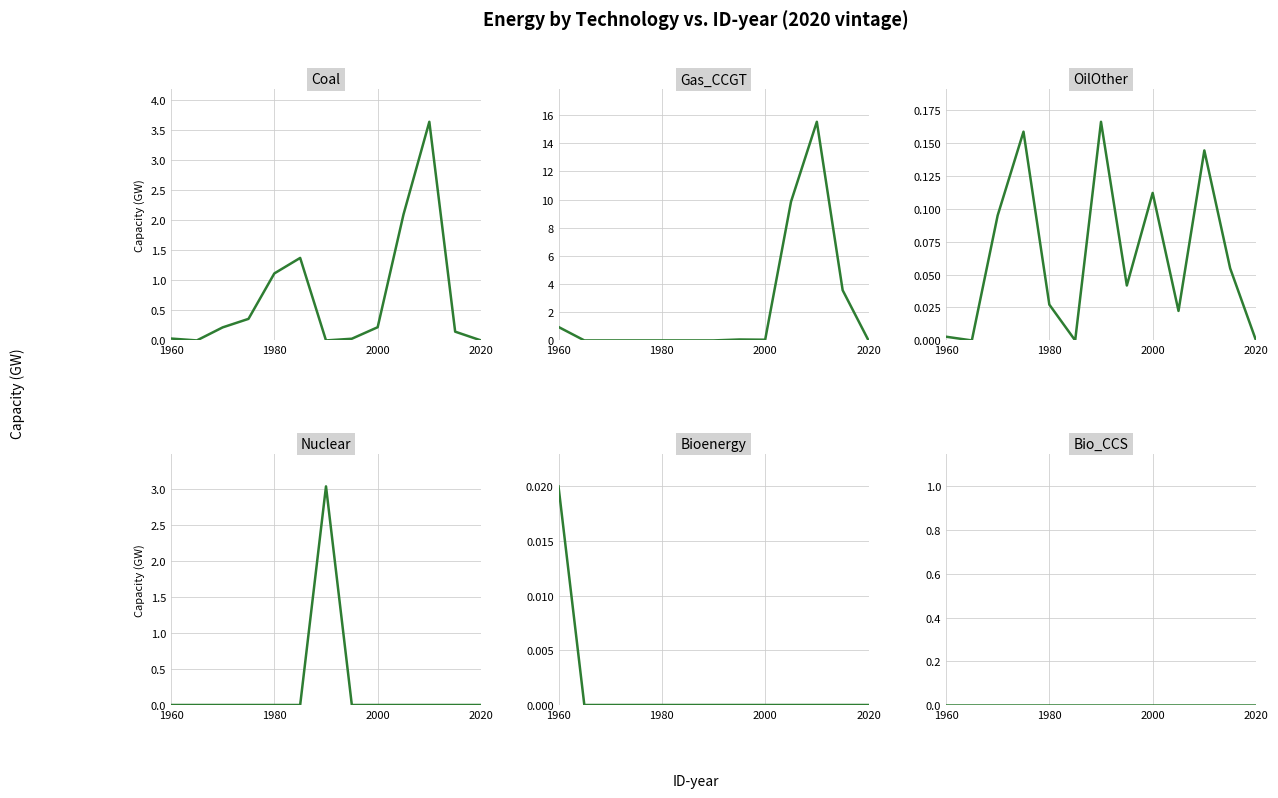

How many lines are shown in the chart?

6